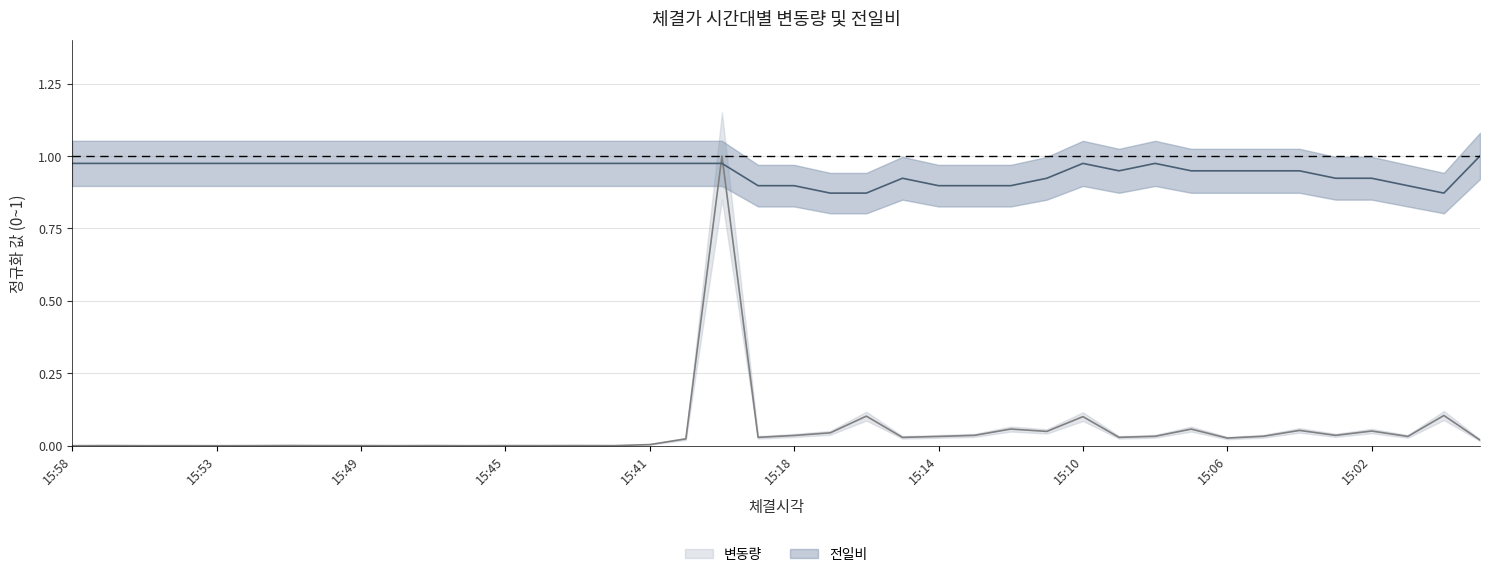

List the series in order of their peak value, highest first.

변동량, 전일비